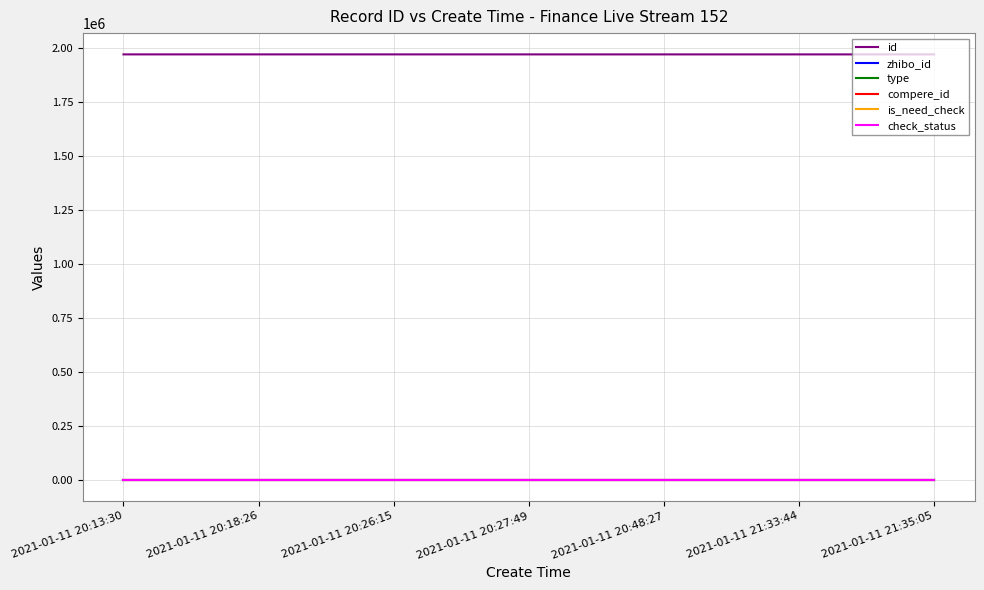

What is the total value across all series at 2021-01-11 20:13:30?

1969367